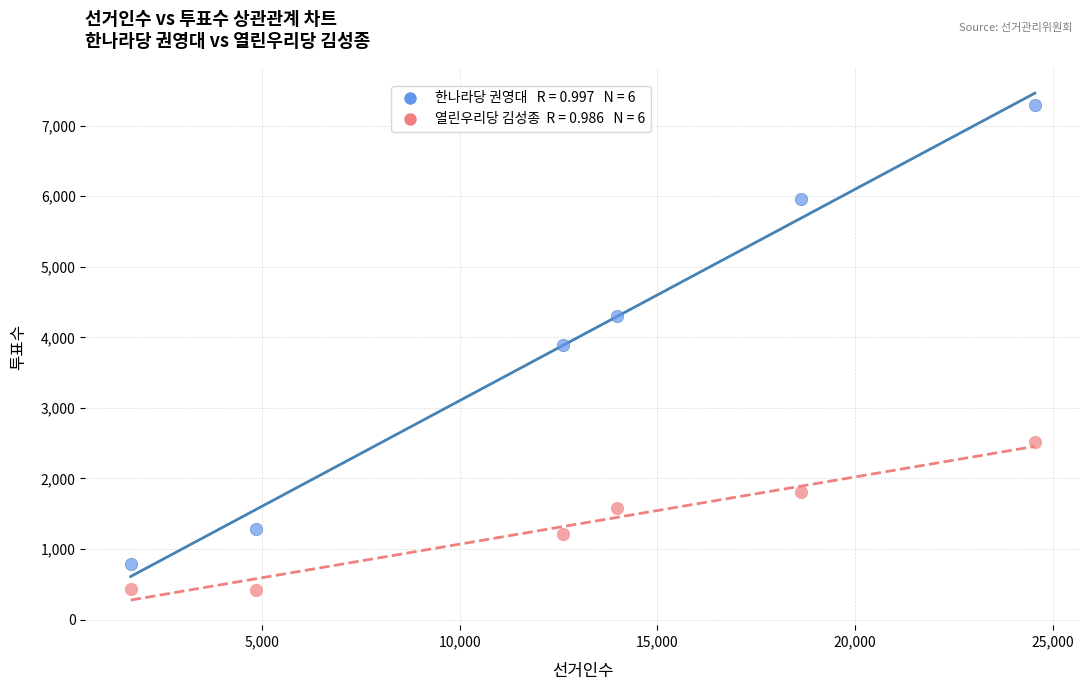

Across all data points, what is the range of X values (max minus min)?

22881